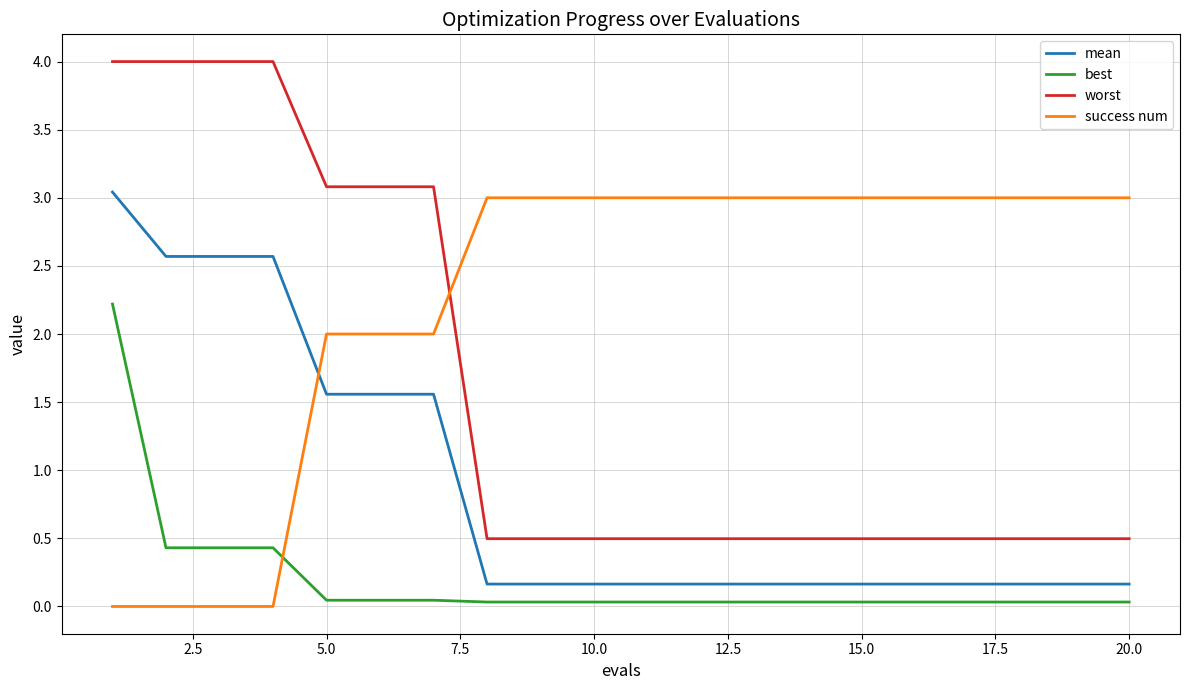

Which series has the largest range (max minus min)?

worst